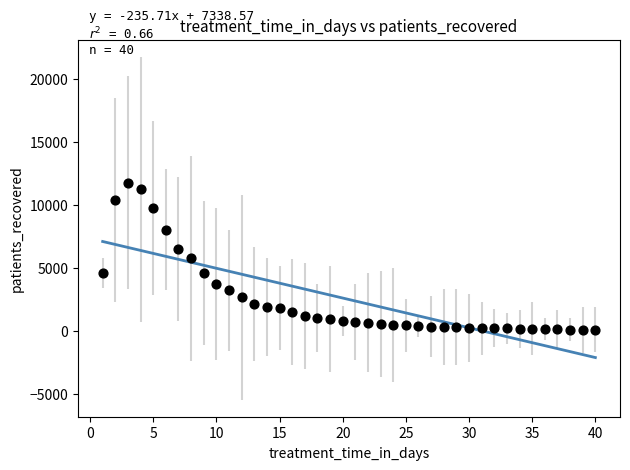

What is the range of Y values (max minus min)?

11673